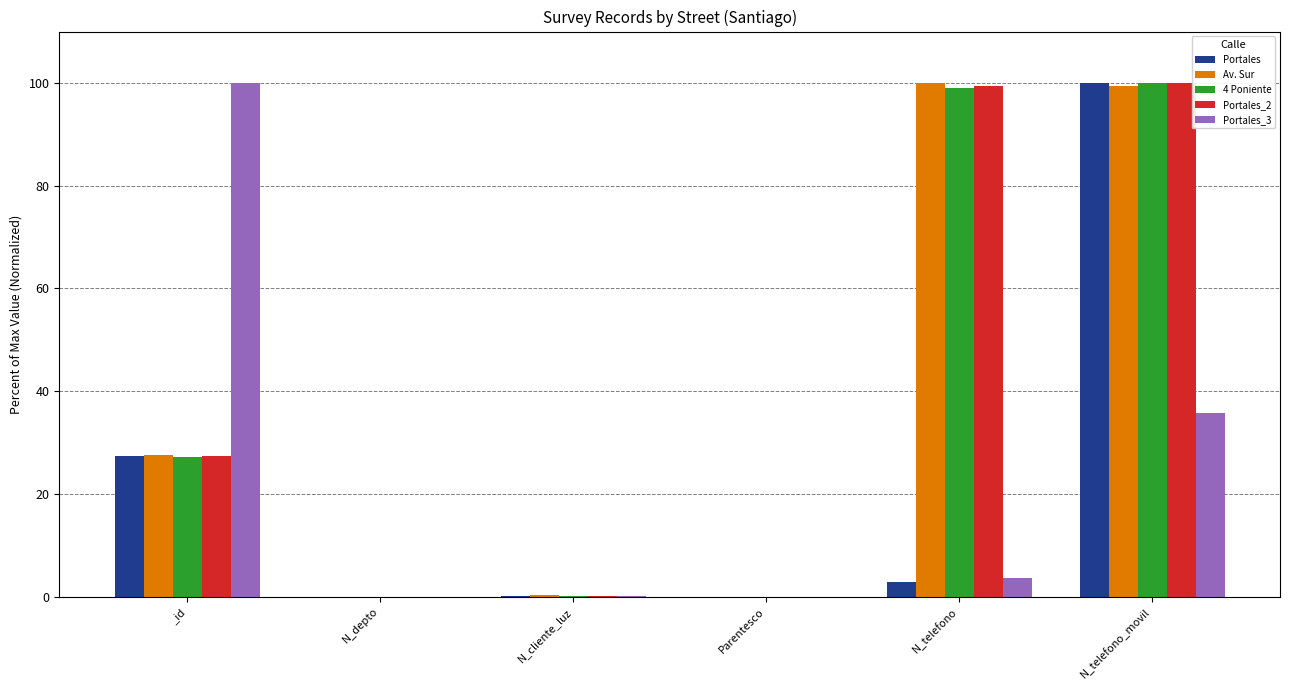

Read the Portales_2 value at N_telefono.

99.3